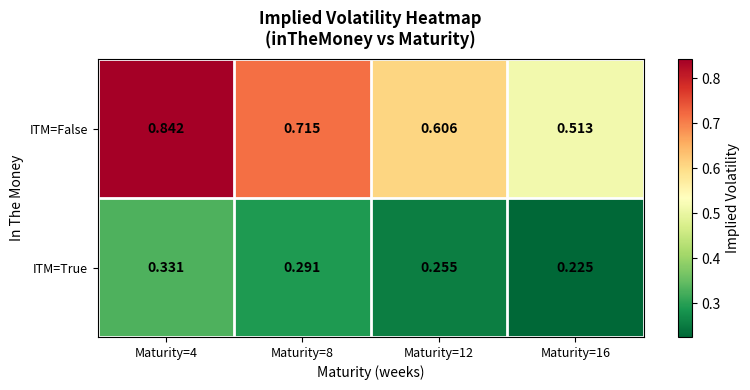

How many data points does each series have?

4